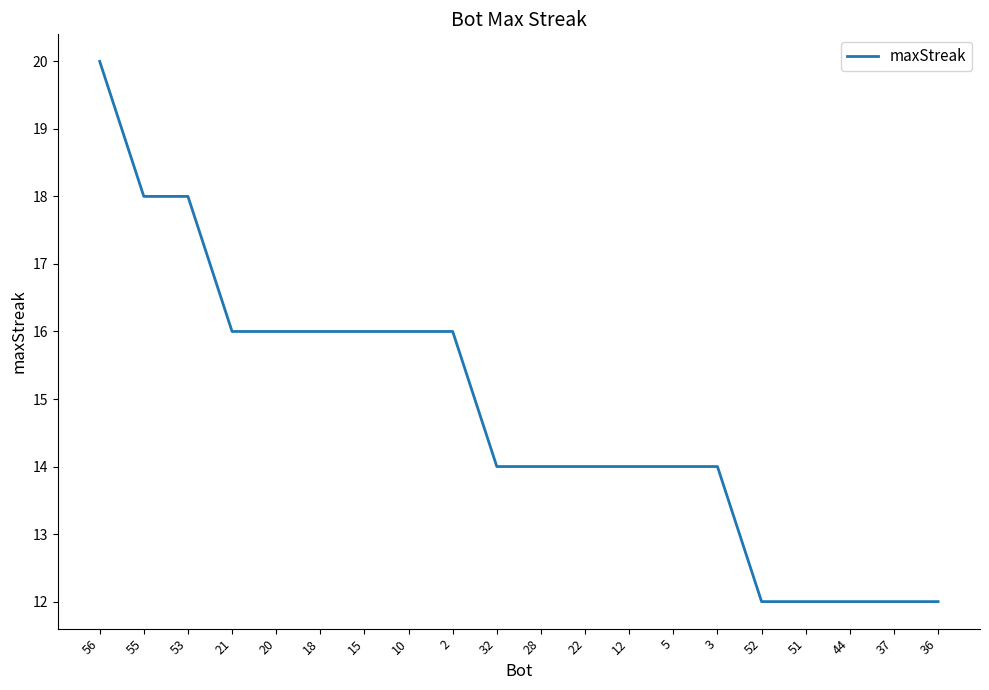

What position from the left is 37?

19